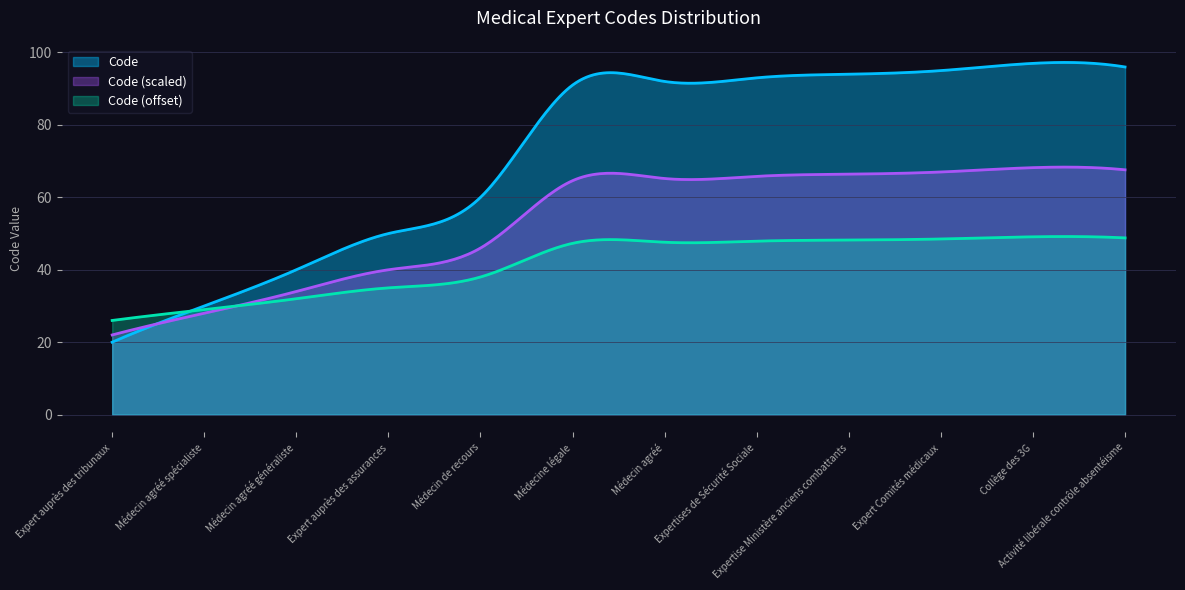

True or false: there are more than 1 points higher than both neighbors.

False